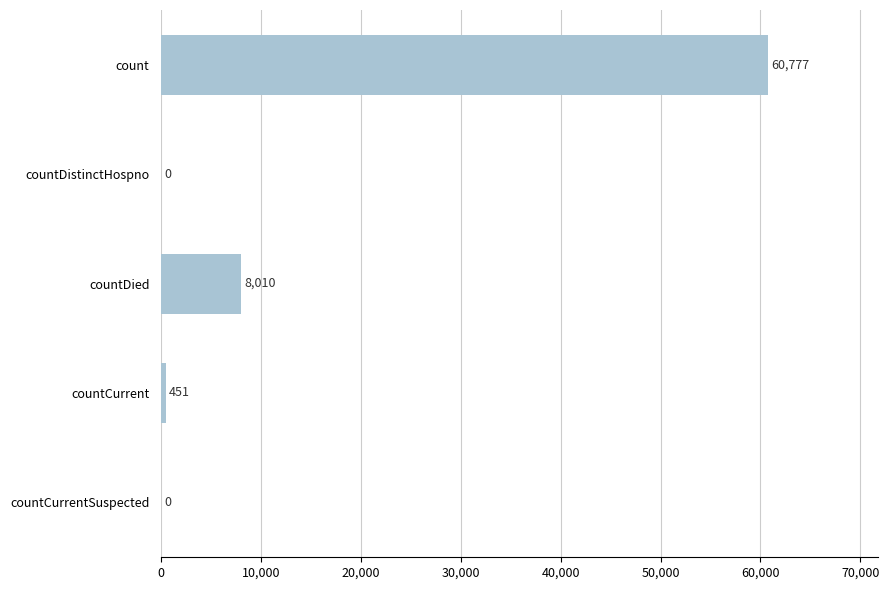

The value at countDied is 12870. True or false?

False